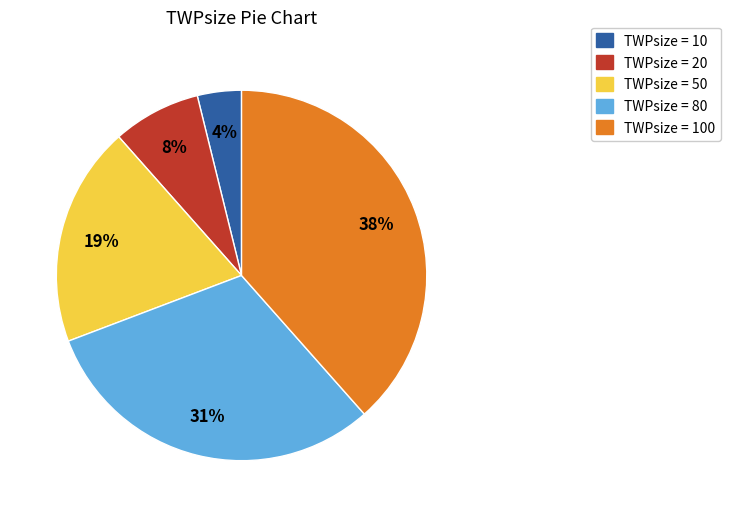

Is there a majority slice in this chart?

No